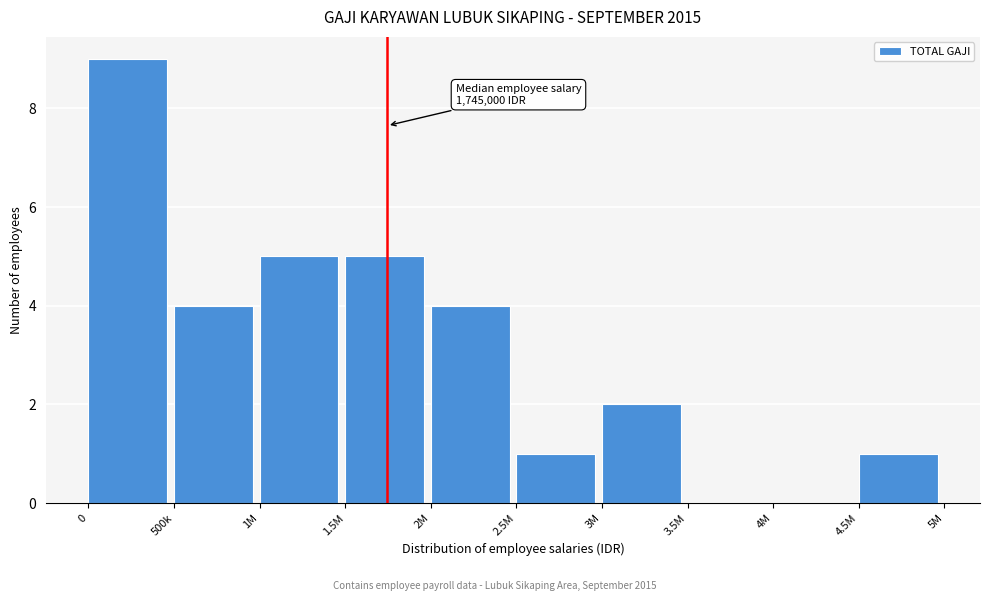

Reading left to right, transcribe all the data shown in this chart.

0=9	500k=4	1M=5	1.5M=5	2M=4	2.5M=1	3M=2	3.5M=0	4M=0	4.5M=1